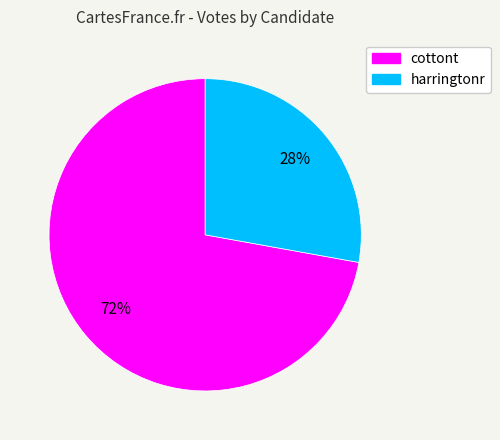

Rank the categories by value from highest to lowest.

cottont, harringtonr